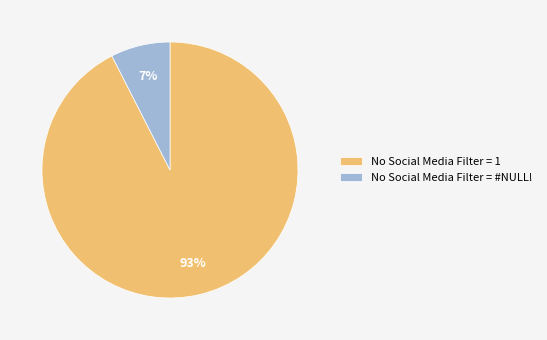

Is there any slice that represents more than half of the pie?

Yes